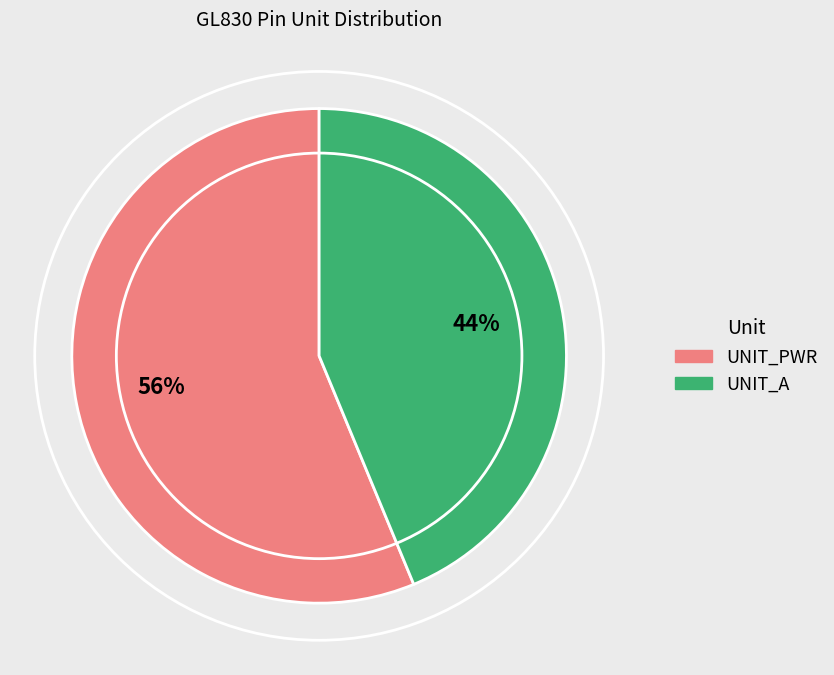

What is the largest slice in the pie chart?

UNIT_PWR